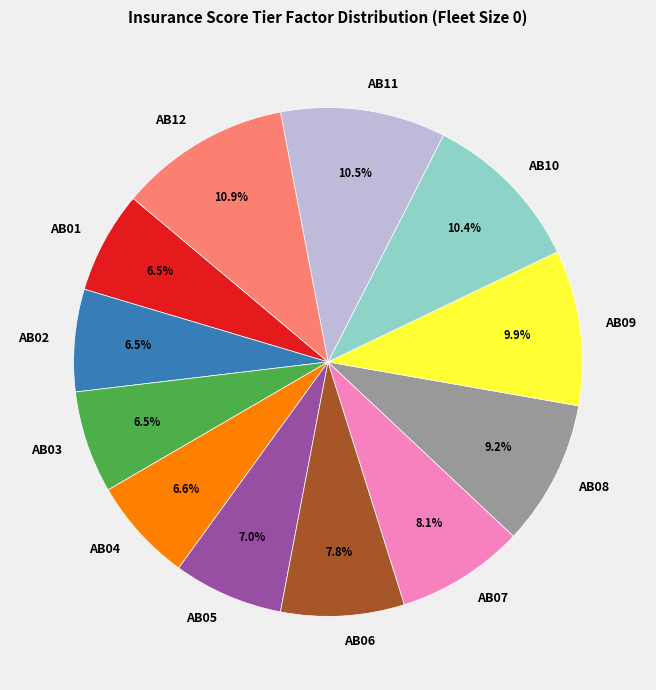

How many segments does this pie chart have?

12